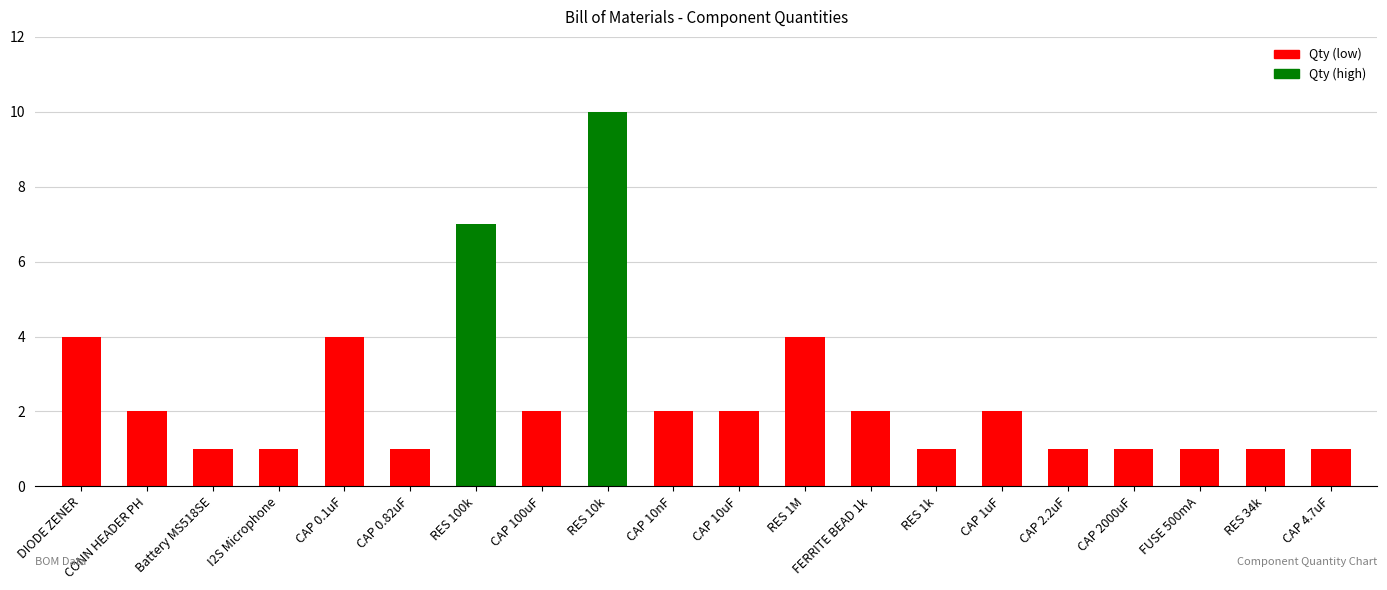

Reading left to right, list all the values displayed in this chart.

4	2	1	1	4	1	7	2	10	2	2	4	2	1	2	1	1	1	1	1